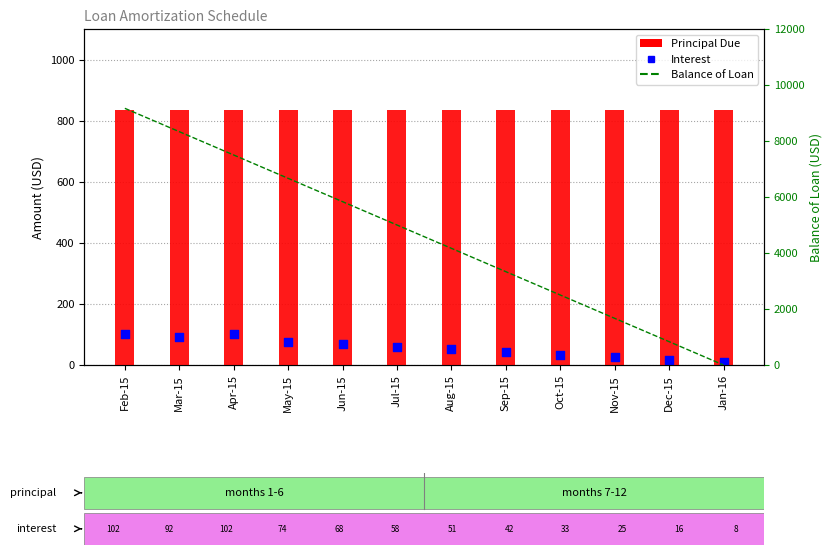

Which series has the largest Y range (max minus min)?

Balance of Loan